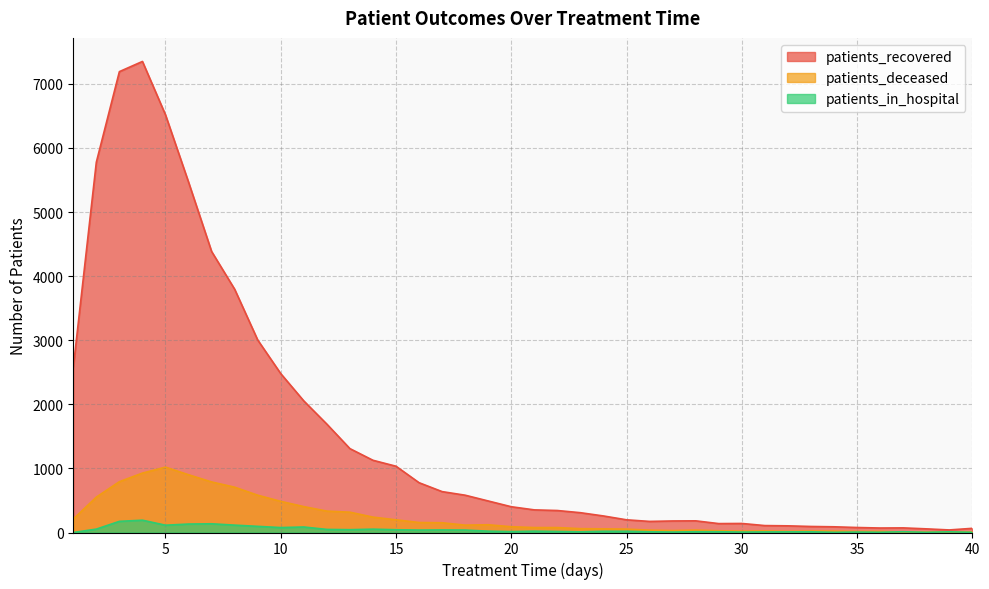

Where is patients_in_hospital nearest to the value 96?

9